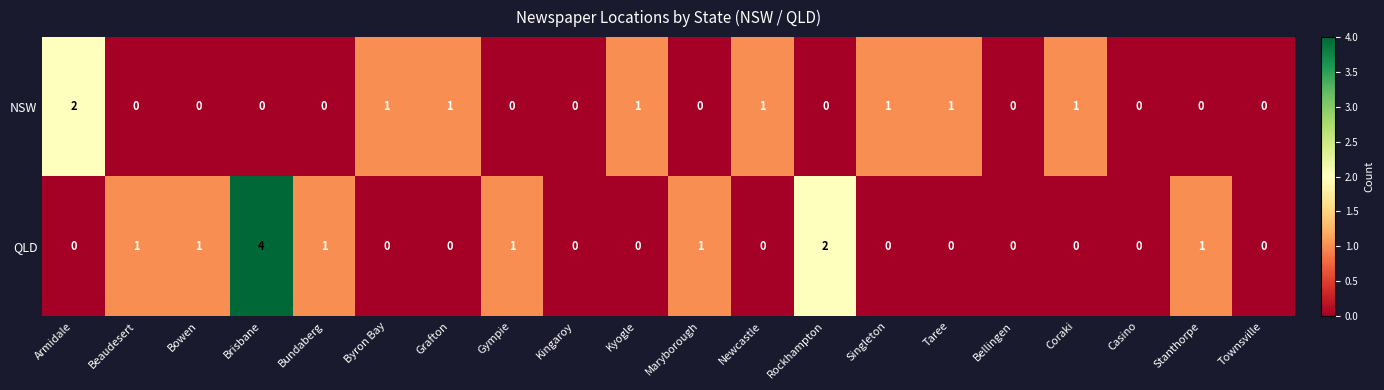

How many positive values does the NSW series have?

8